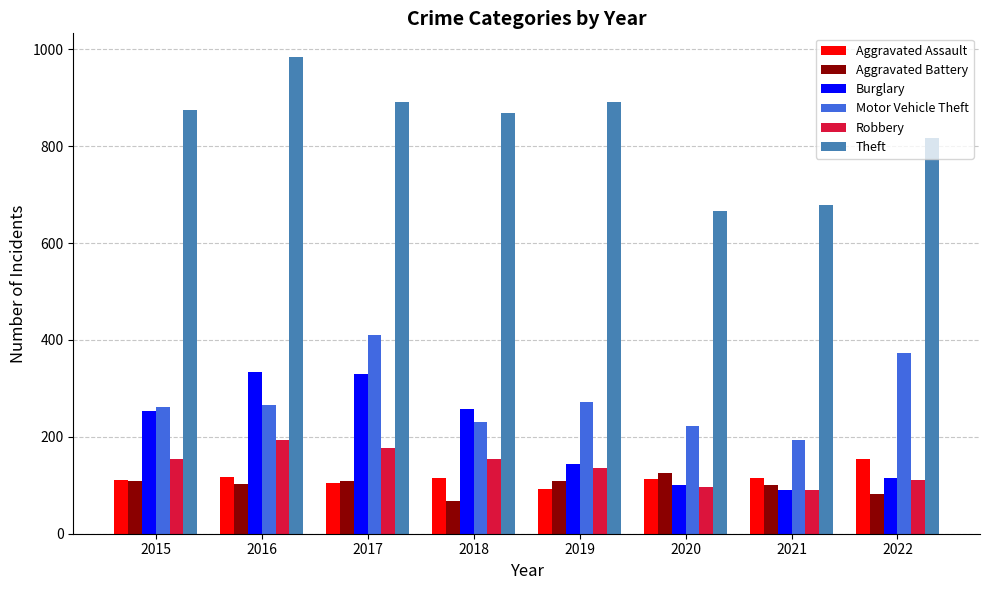

Is it true that Motor Vehicle Theft equals 66 at 2021?

False